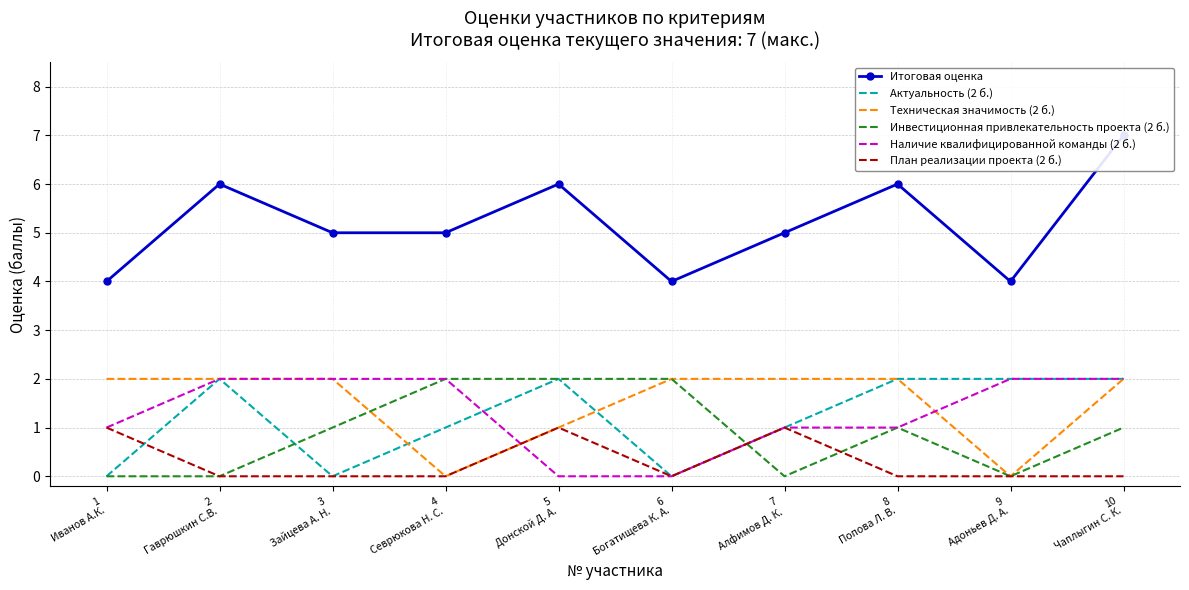

How many Инвестиционная привлекательность проекта (2 б.) values are between 0 and 2?

10